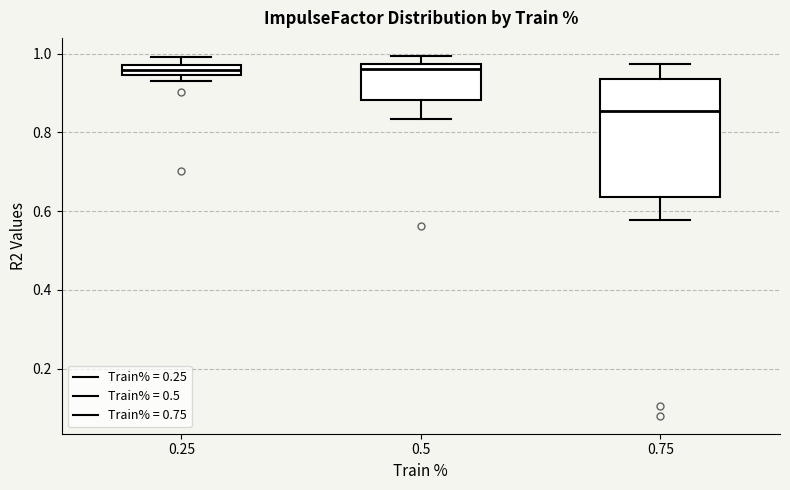

Where does the median line of the box at x = 0.5 sit on the y-axis? The values are not printed on the chart, so give them approximately, as read against the axis.

0.96